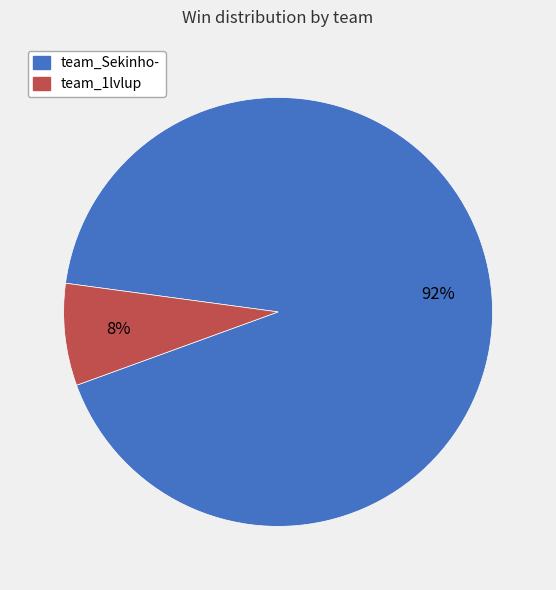

What percentage is the team_1lvlup slice, to the nearest percent?

8%